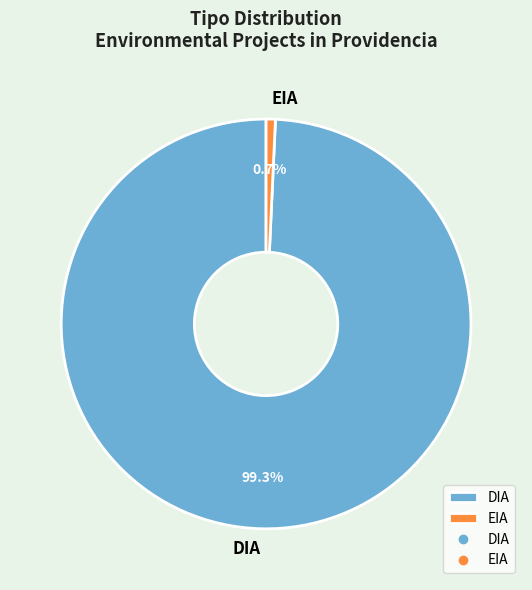

To the nearest percent, what is the average slice percentage?

50%